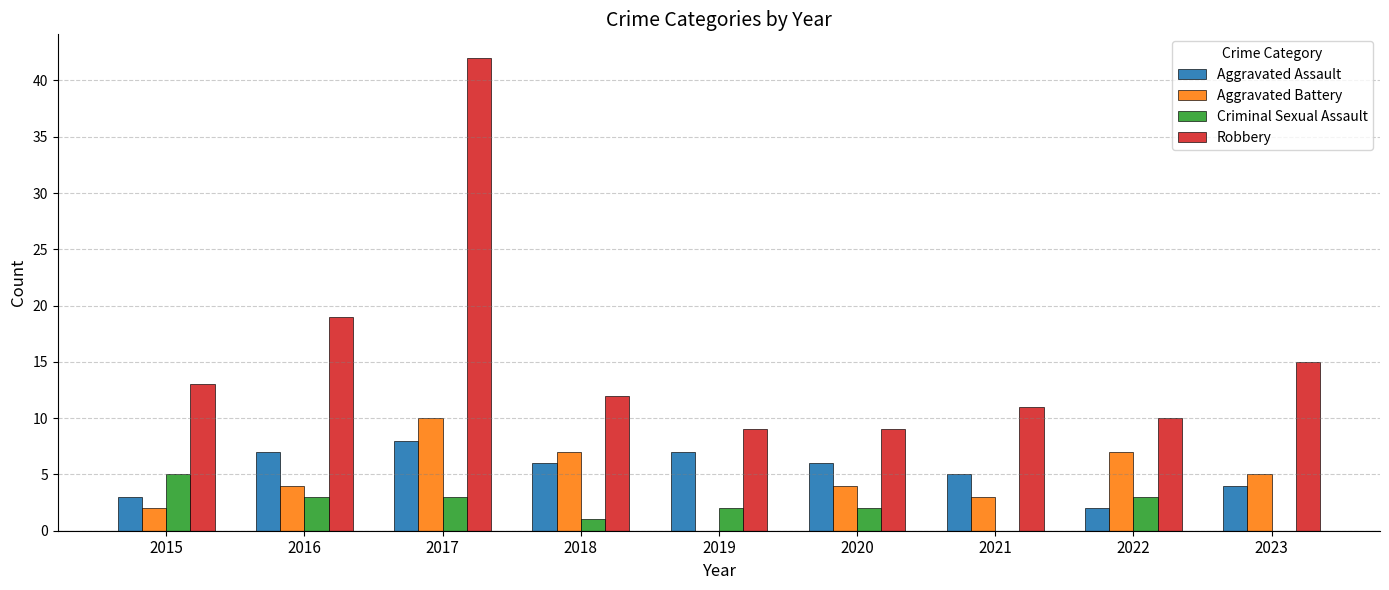

Which series changed the most between 2017 and 2018?

Robbery